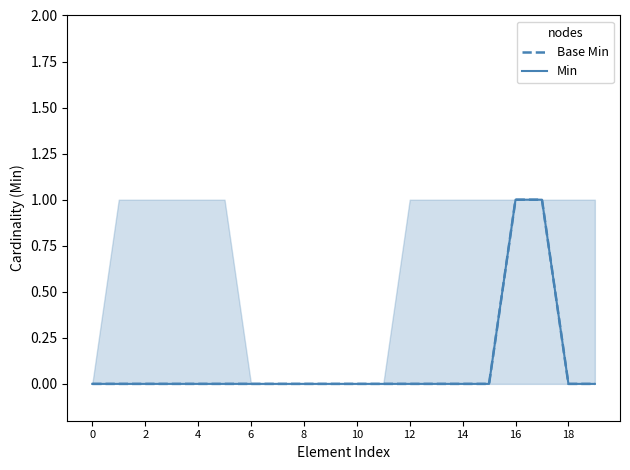

True or false: Base Min has a value of -1 at 4.

False